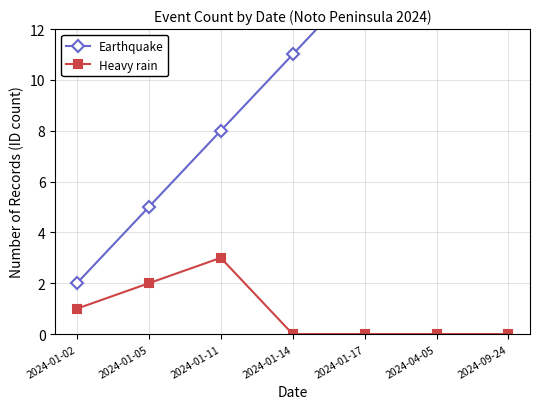

What is the spread (max minus min) of values at 2024-04-05?

17